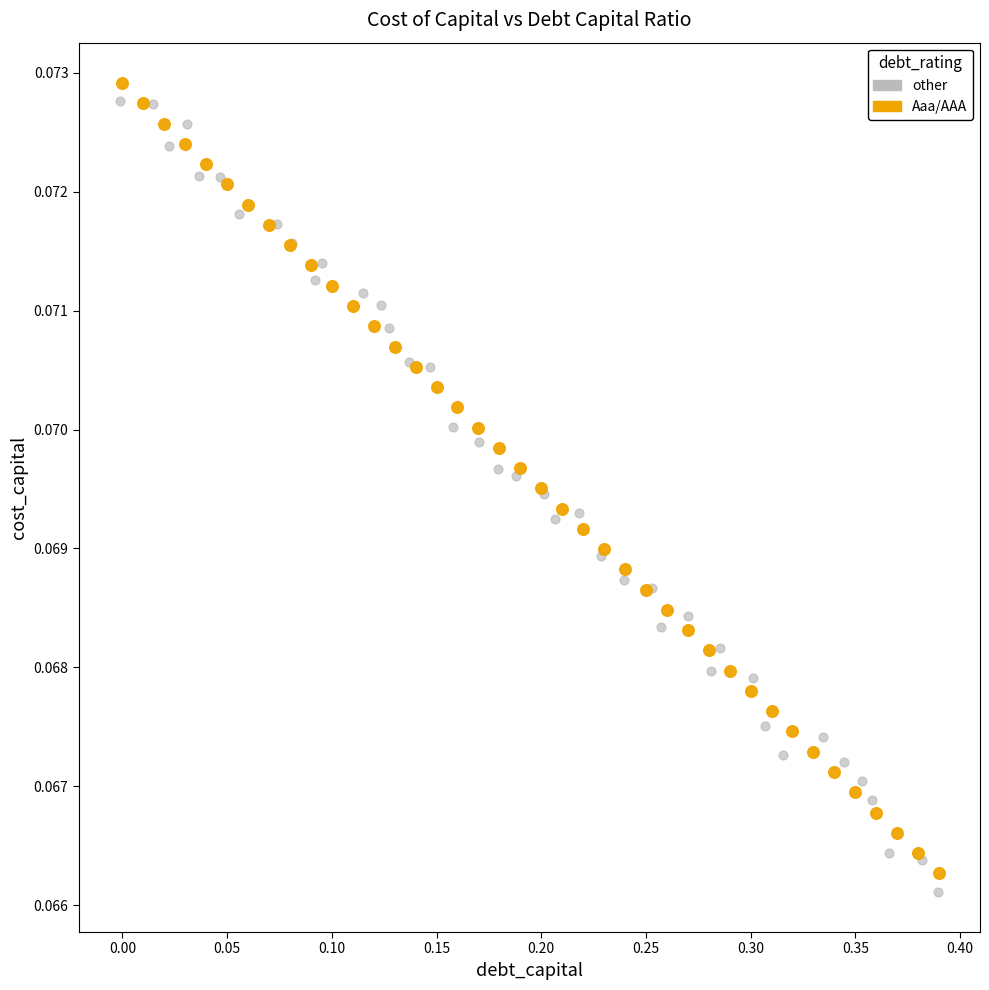

Which series has the largest Y range (max minus min)?

other